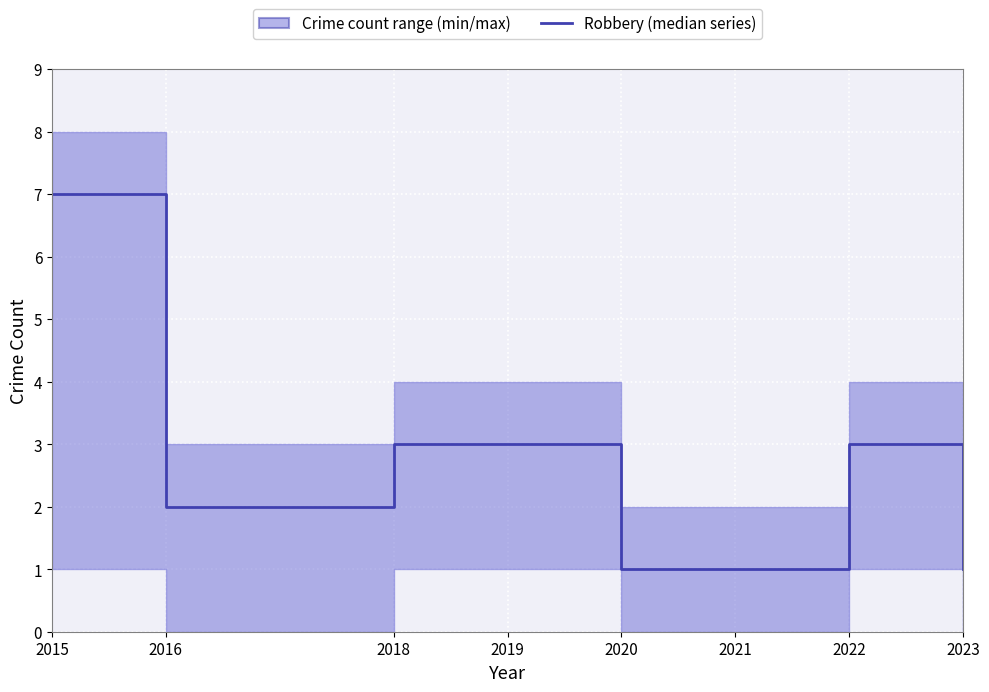

How many lines are shown in the chart?

1